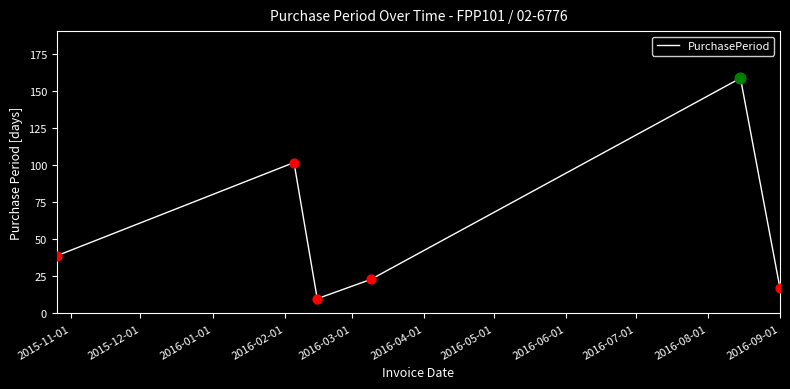

How many interior local valleys (lower than both neighbors) does the data have?

1